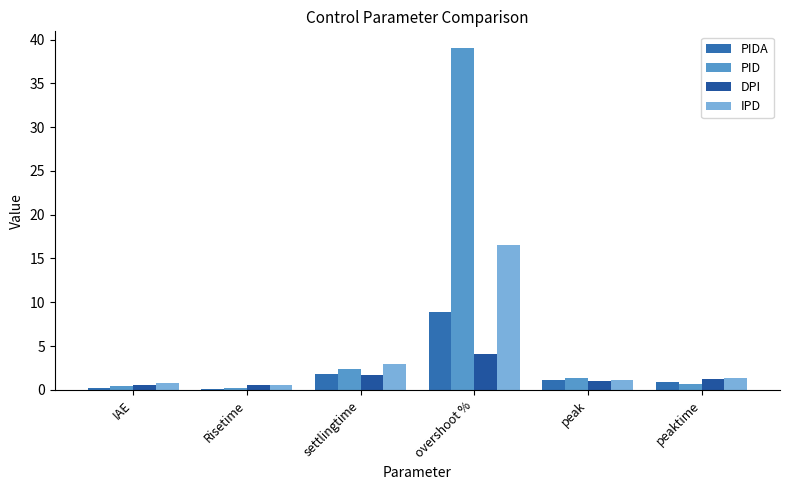

At how many categories does at least one series exceed 11?

1